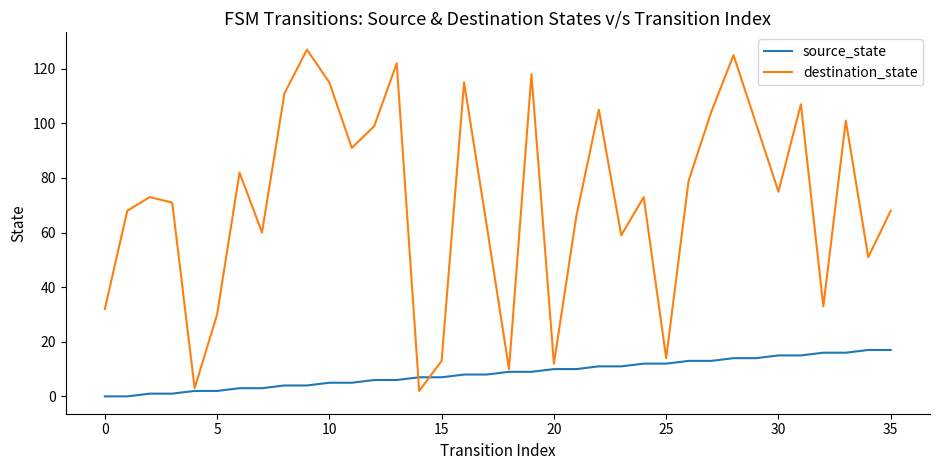

Which series has the largest range (max minus min)?

destination_state